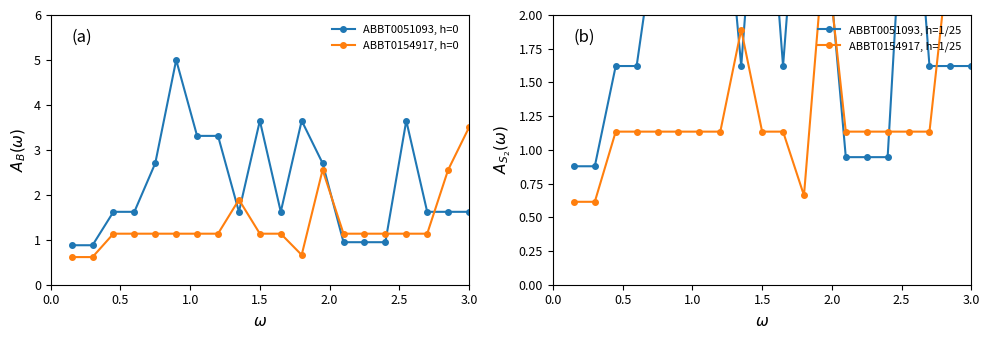

What is the lowest value of the ABBT0051093, h=0 series?

0.9